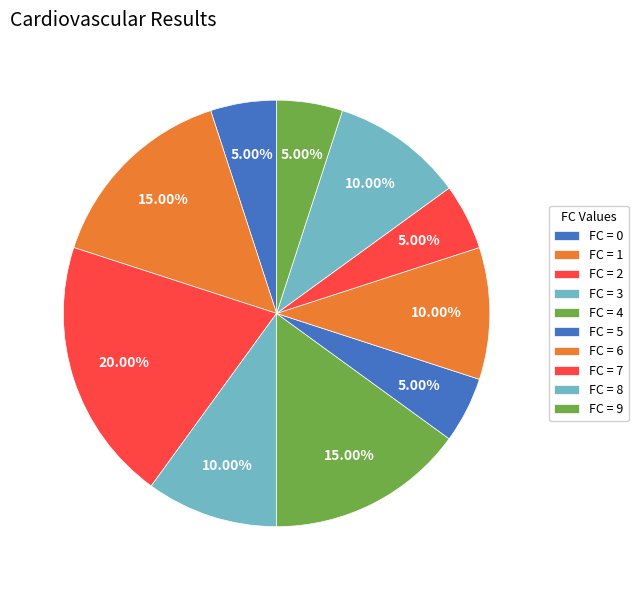

Count the number of slices in the pie.

10